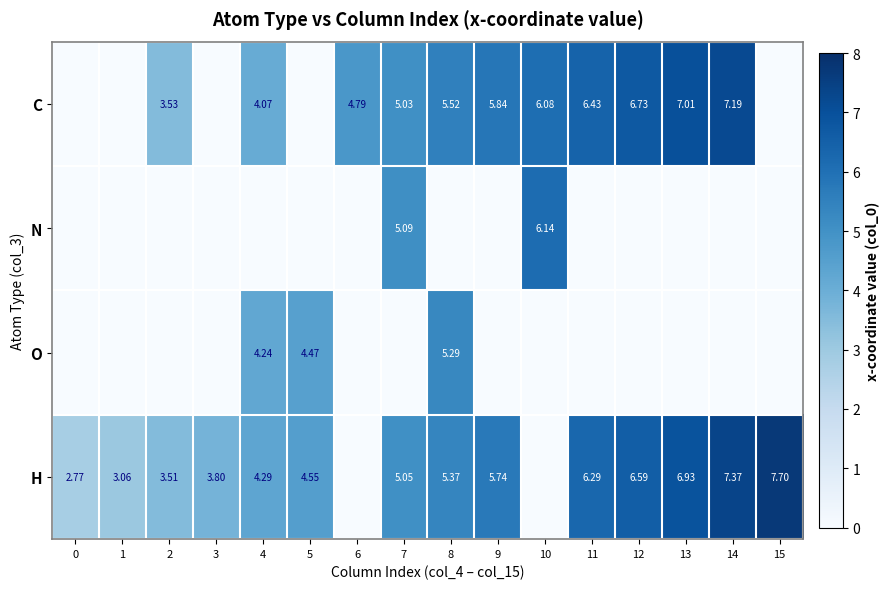

Is it true that O equals 0.0 at 15?

True